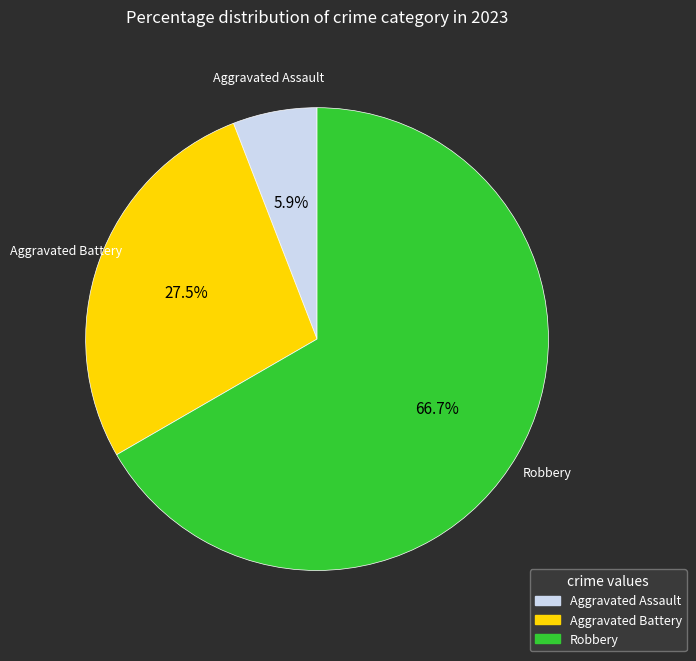

Is there a majority slice in this chart?

Yes